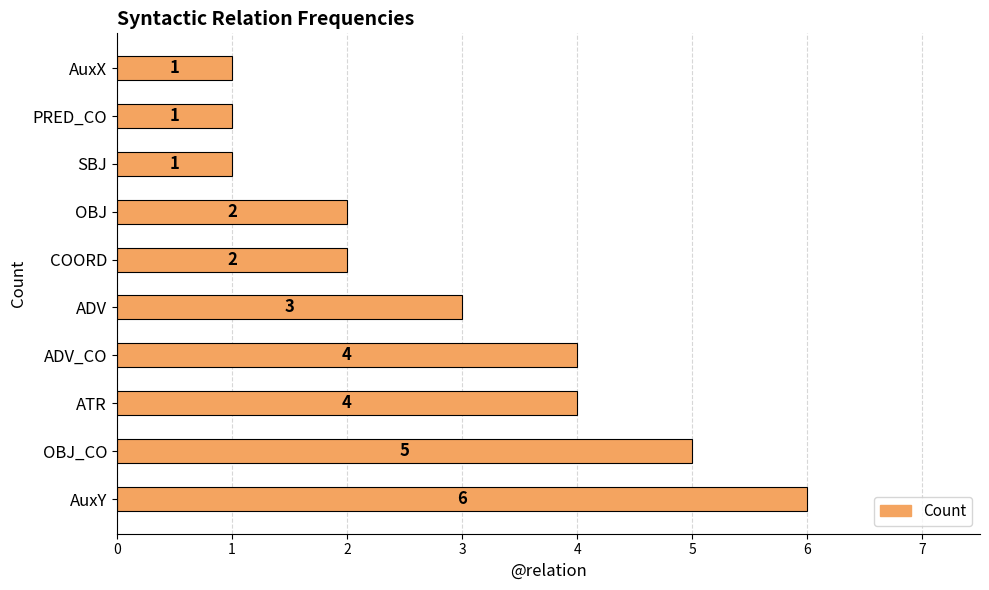

Which has a higher value, OBJ_CO or ADV_CO?

OBJ_CO